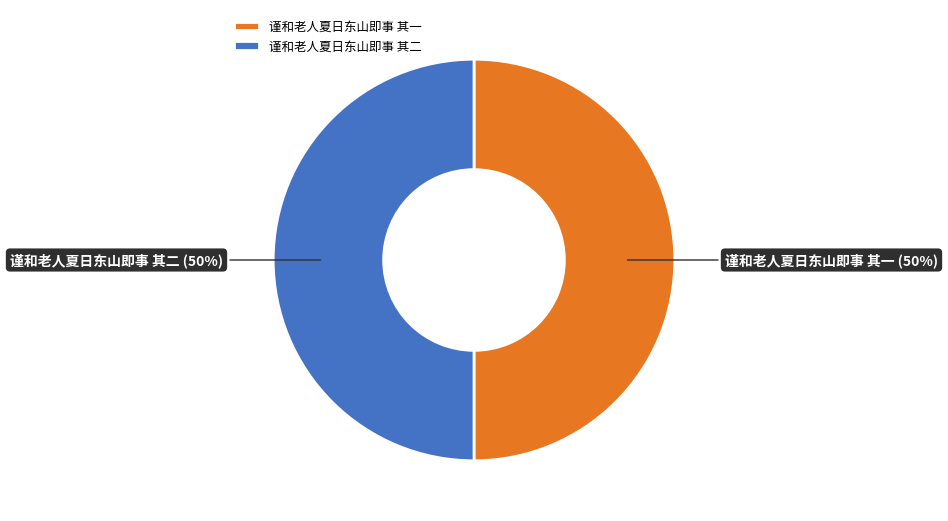

To the nearest percent, what is the combined percentage of 谨和老人夏日东山即事 其二 and 谨和老人夏日东山即事 其一?

100%